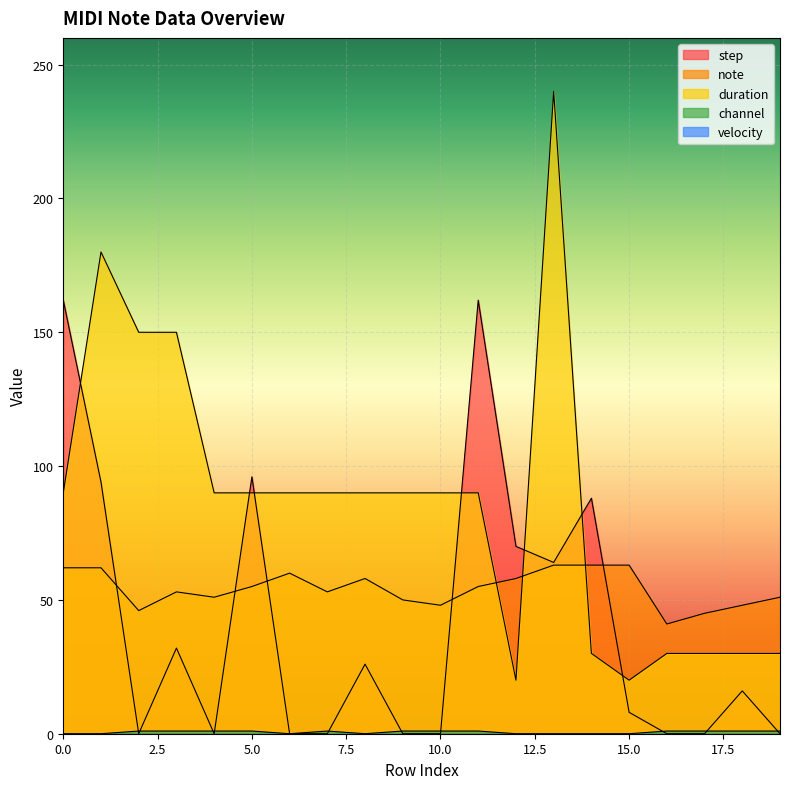

What is the value of the note point at the 19th from the left?

48